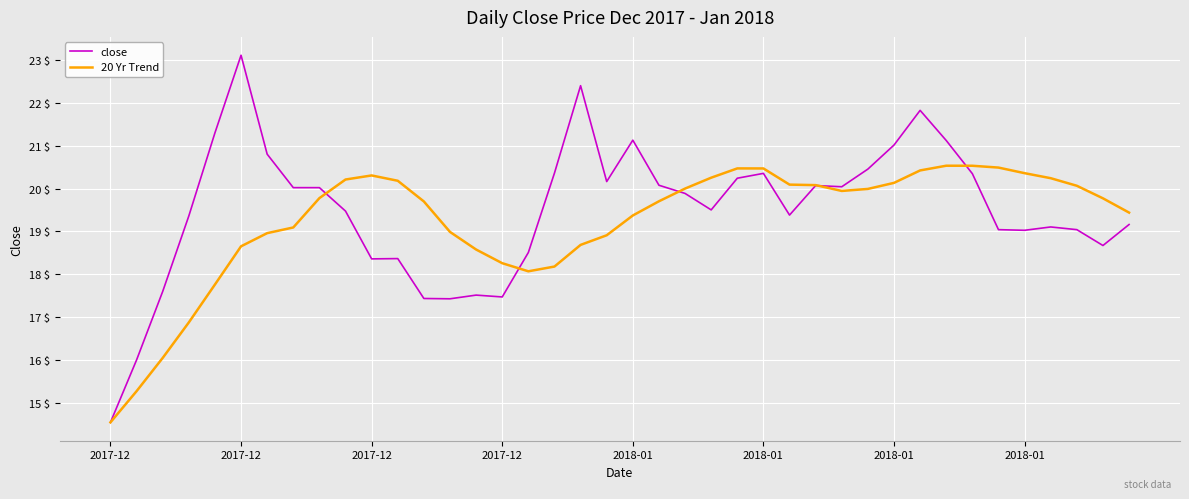

What is the smallest value displayed?

14.5